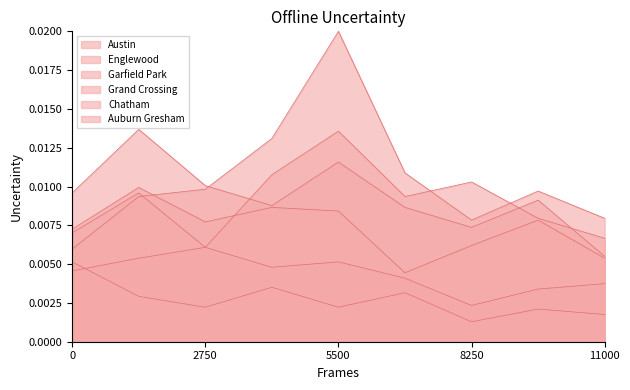

How many lines are shown in the chart?

6